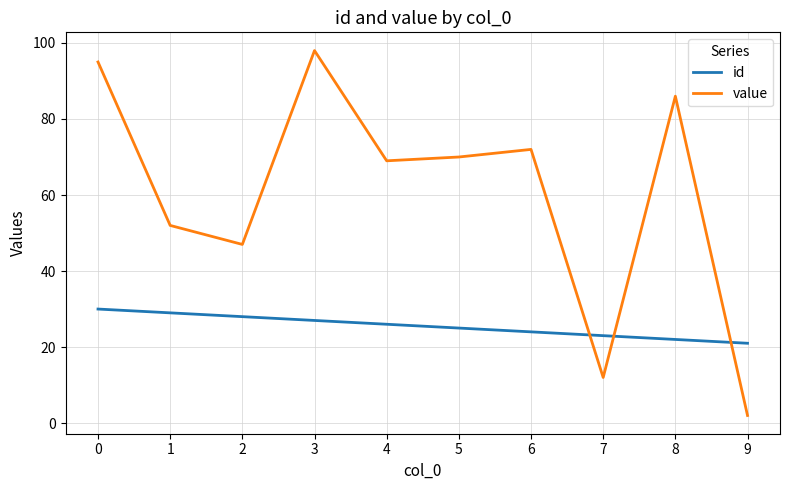

Rank the series by their average value, from highest to lowest.

value, id